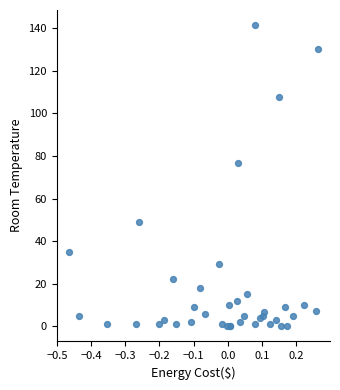

What Y value in the scatter plot is closest to 70?

76.7